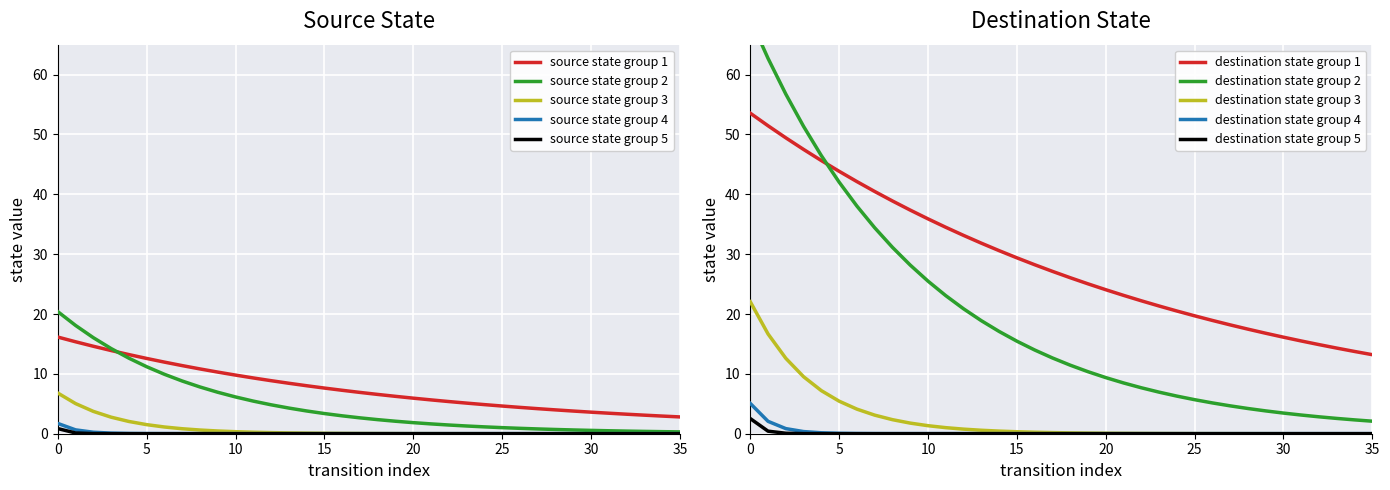

What is the sum of the values at 27 and 16?

46.4